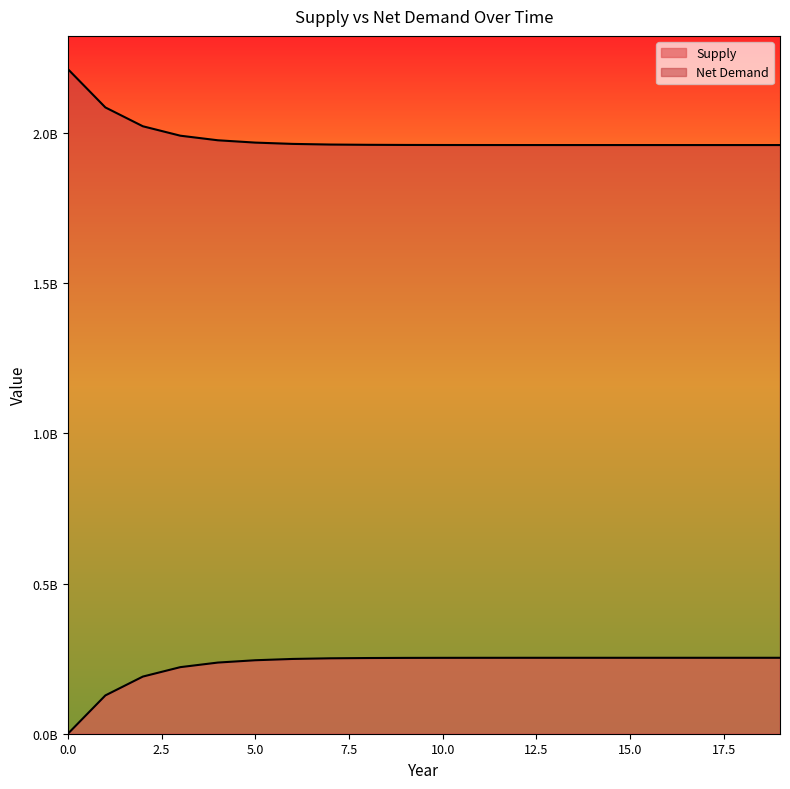

Where does the Supply series first go above 252653736?

10